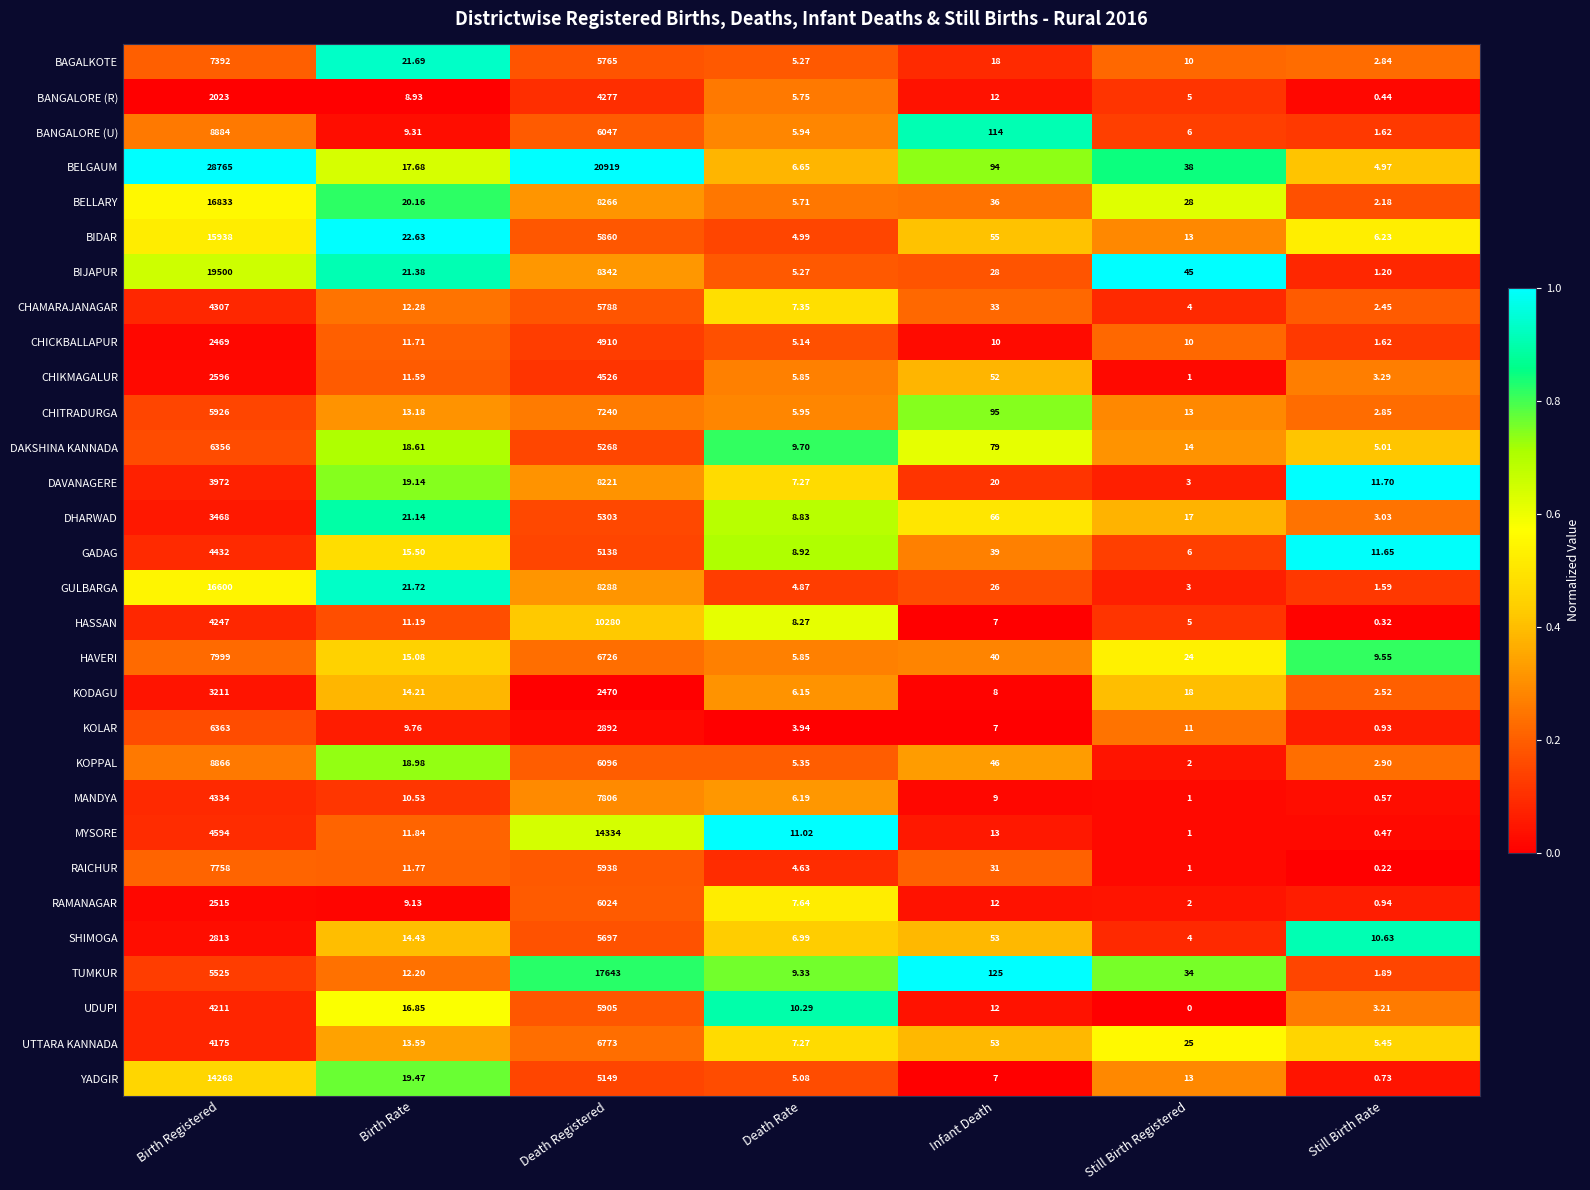

Where is KODAGU nearest to the value 1606?

Death Registered